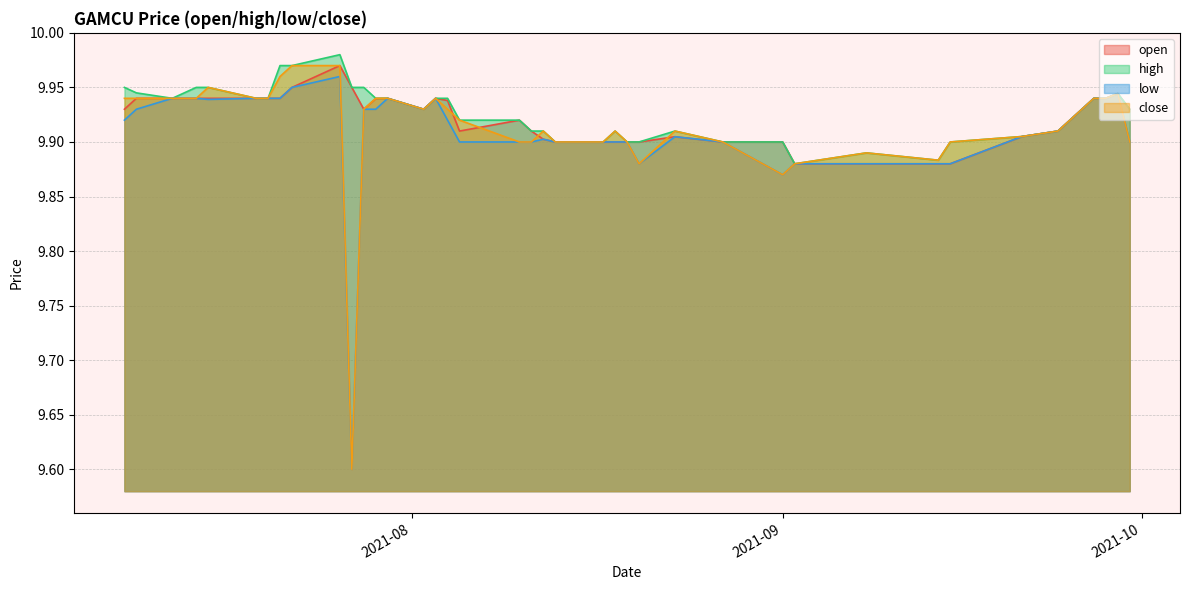

At which category does the chart reach its minimum across all series?

2021-07-27